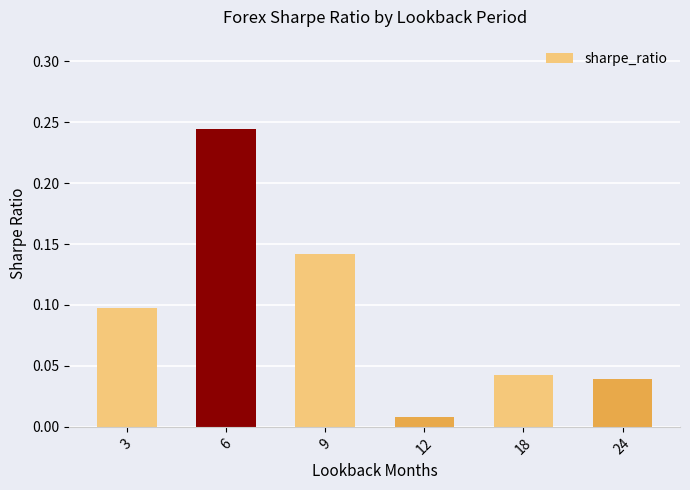

How many bars are there in total?

6